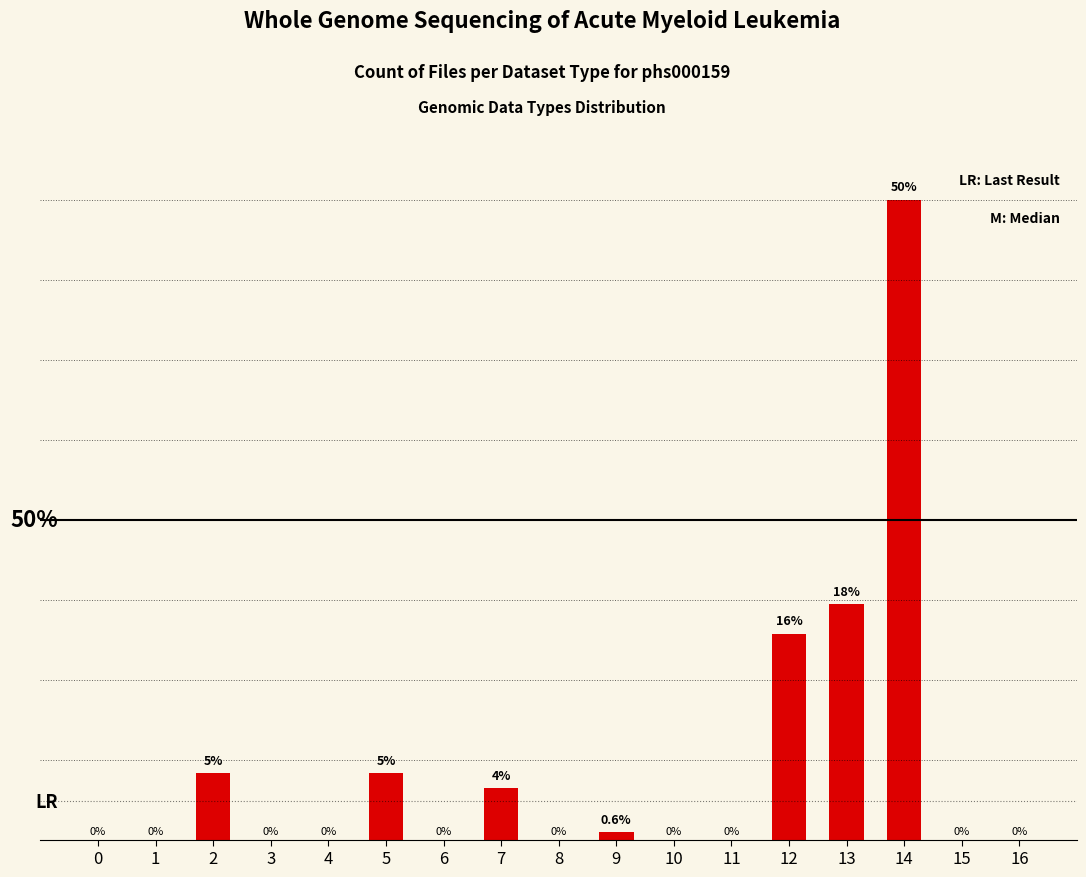

Are the bars horizontal?

No